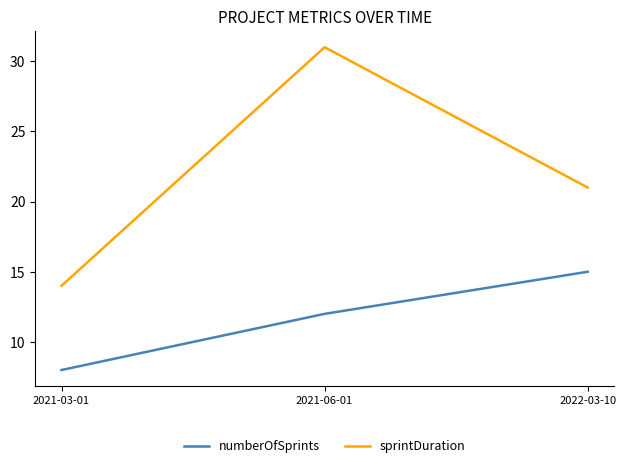

What is the difference between the highest and lowest values at 2021-03-01?

6